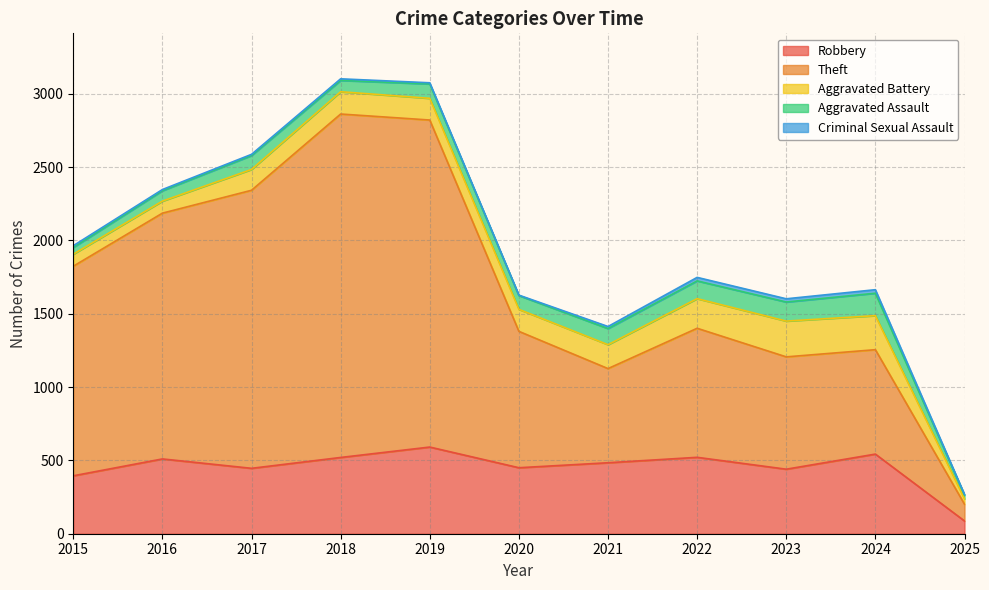

At 2024, list the series in order from largest to smallest.

Theft, Robbery, Aggravated Battery, Aggravated Assault, Criminal Sexual Assault